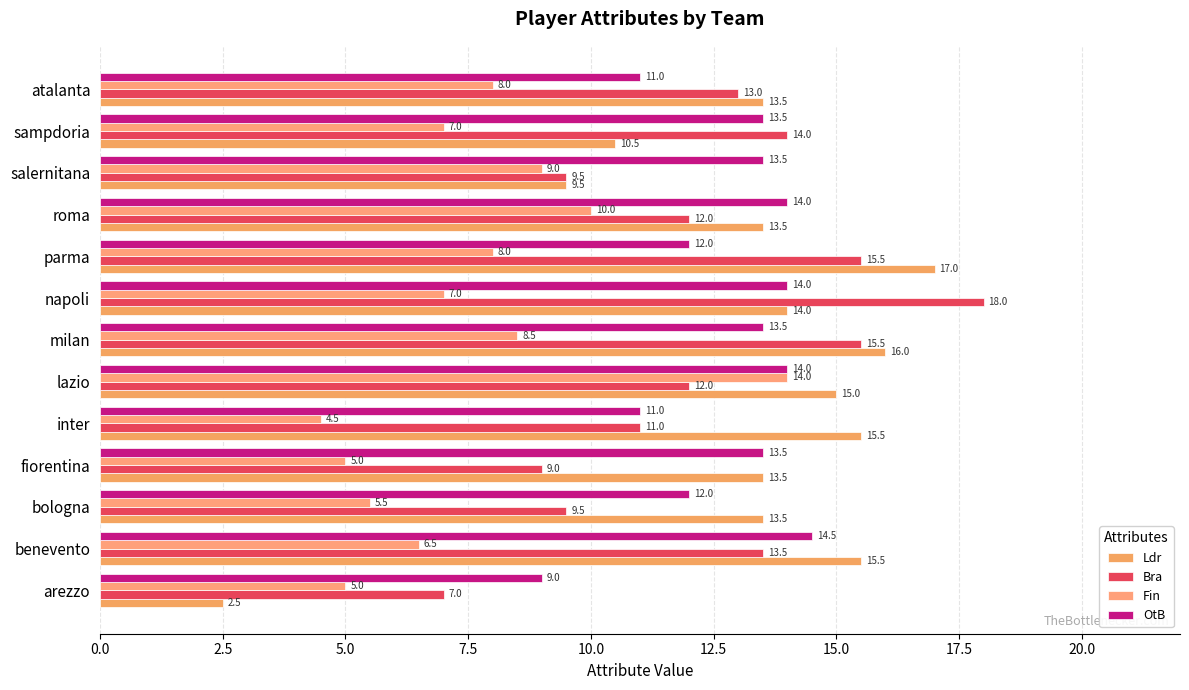

At how many categories does at least one series exceed 7?

13